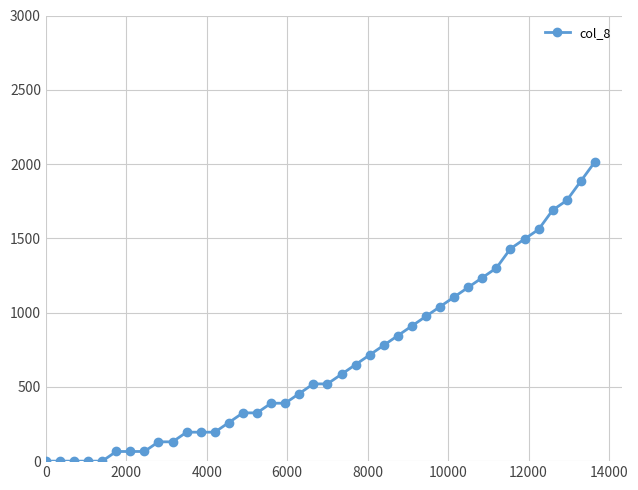

What is the sum of all values?

27365.0